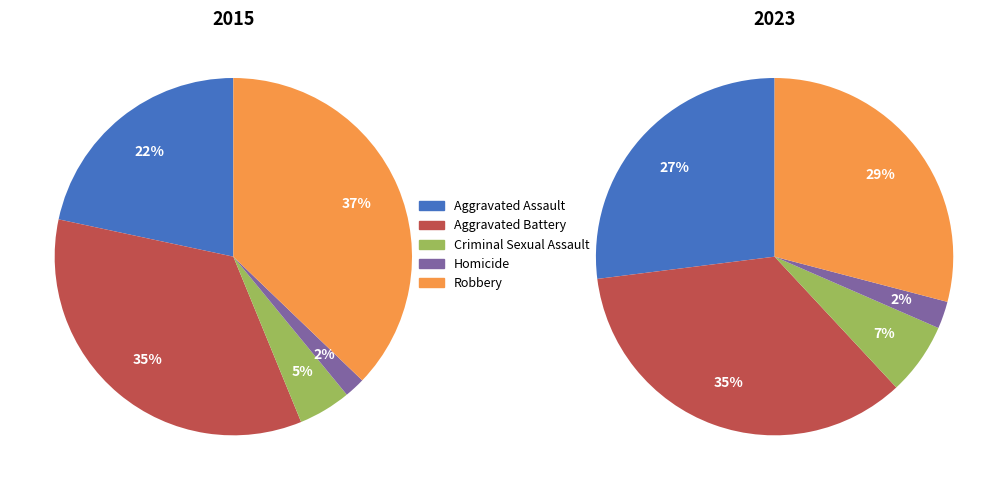

What portion of the pie excludes Aggravated Battery?

65.5%